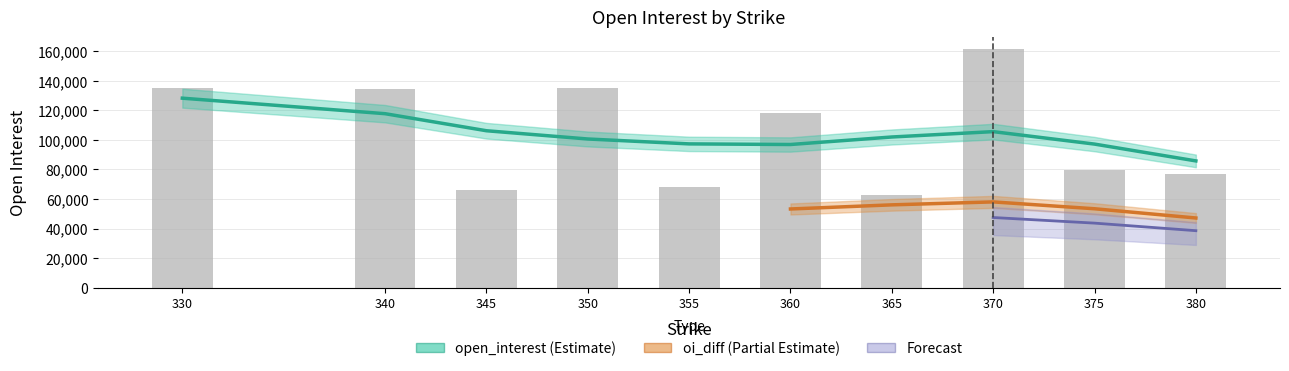

Between 370 and 355, which series saw the biggest shift?

open_interest